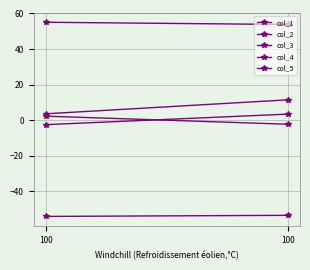

At how many categories does at least one series exceed -42?

2